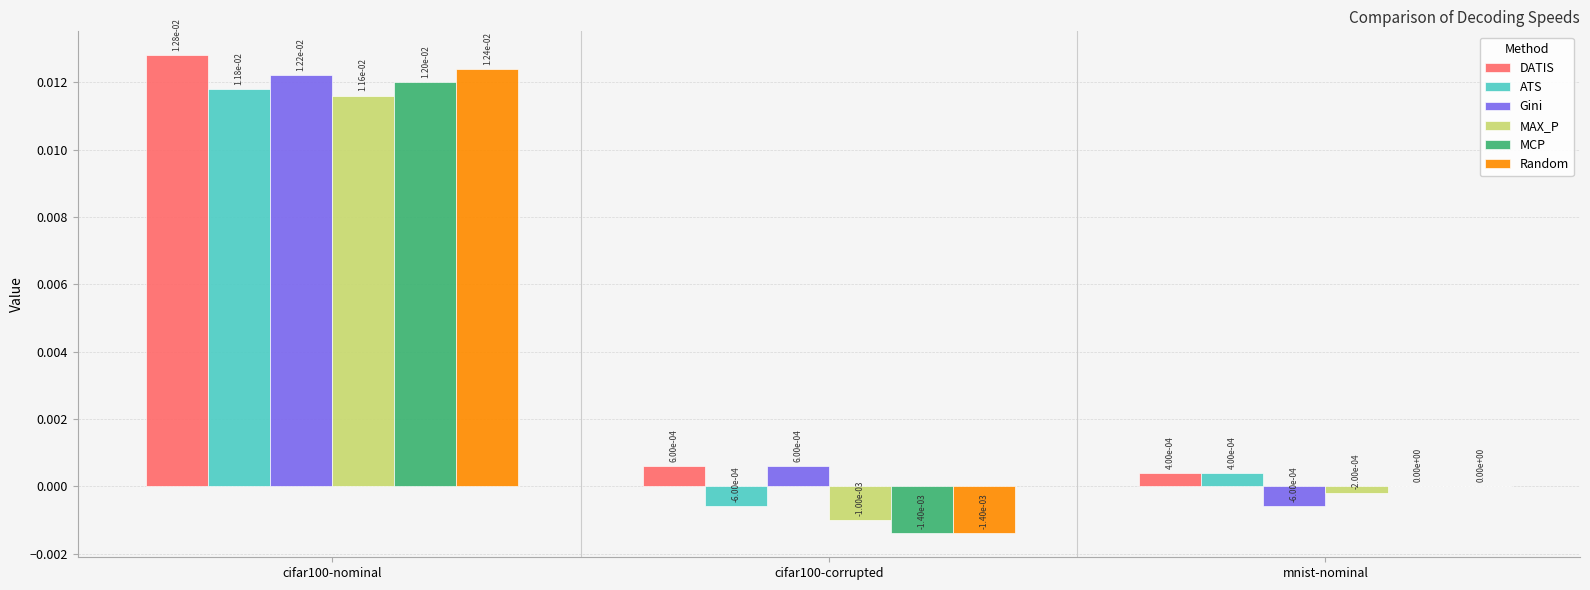

Which label corresponds to the largest value in the chart?

cifar100-nominal